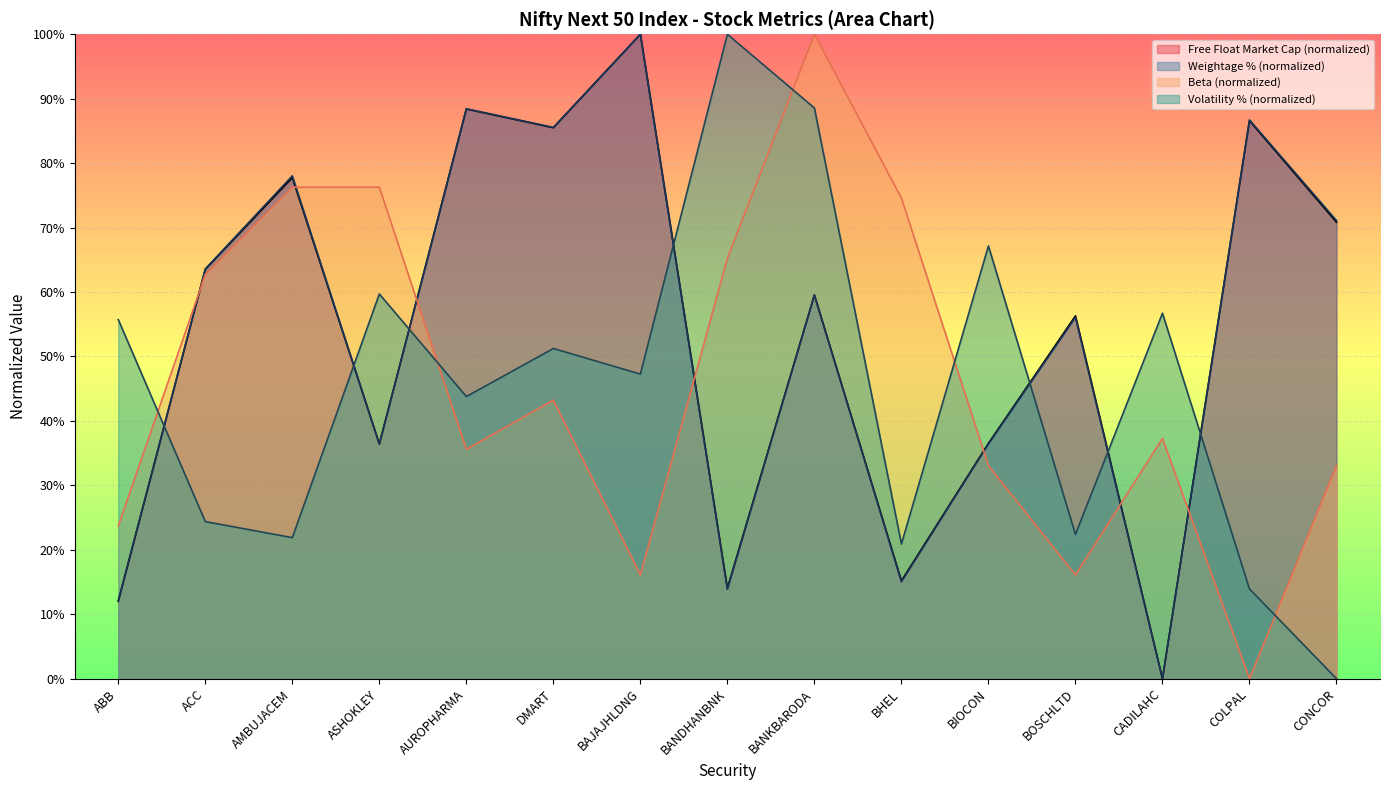

Where is the first local minimum for Beta?

AUROPHARMA